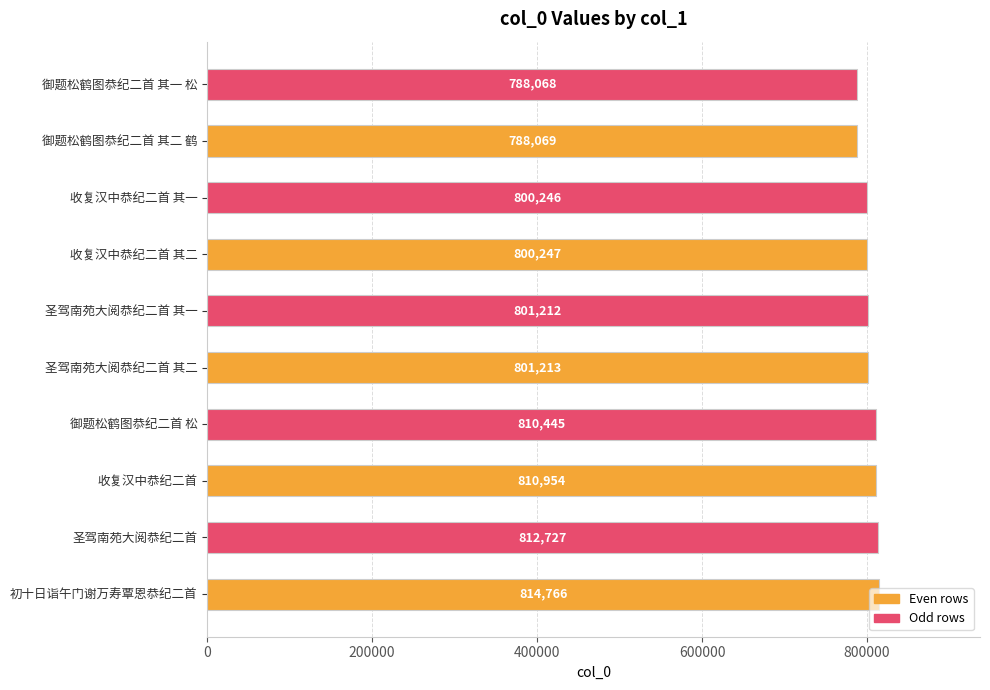

What is the maximum value shown in the chart?

814766